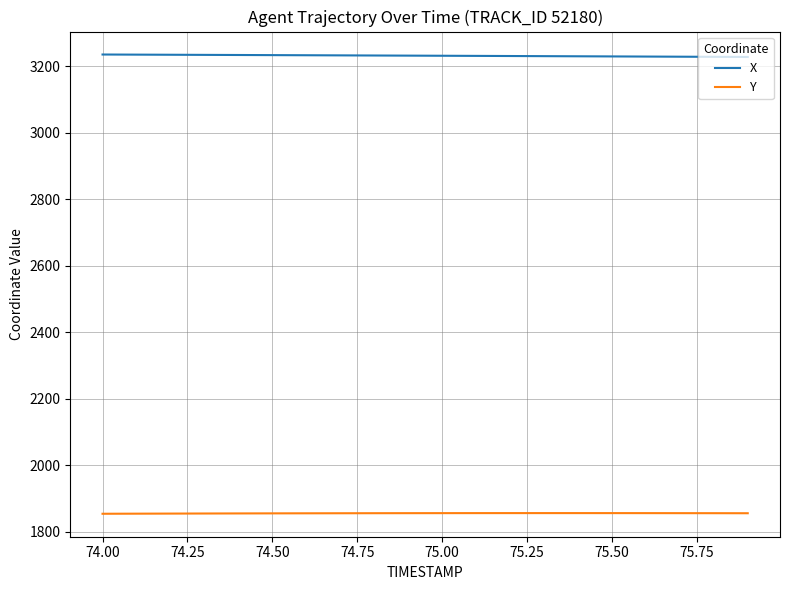

True or false: Y and X intersect in this chart.

False